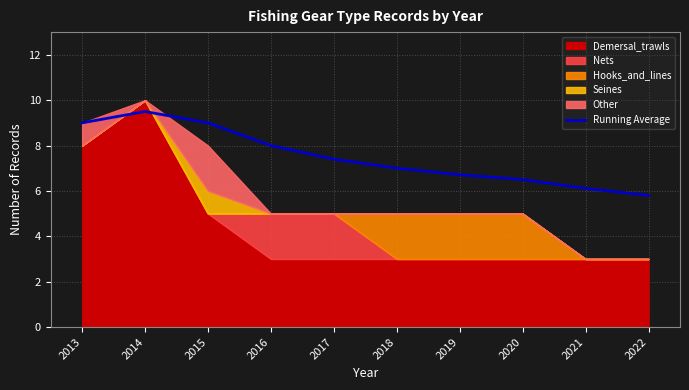

What is the minimum value shown in the chart?

5.8